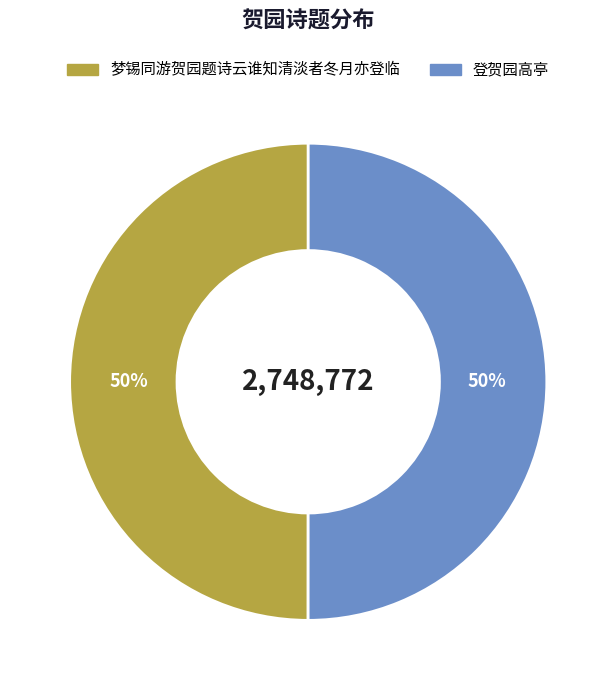

To the nearest percent, what portion does 梦锡同游贺园题诗云谁知清淡者冬月亦登临 represent?

50%